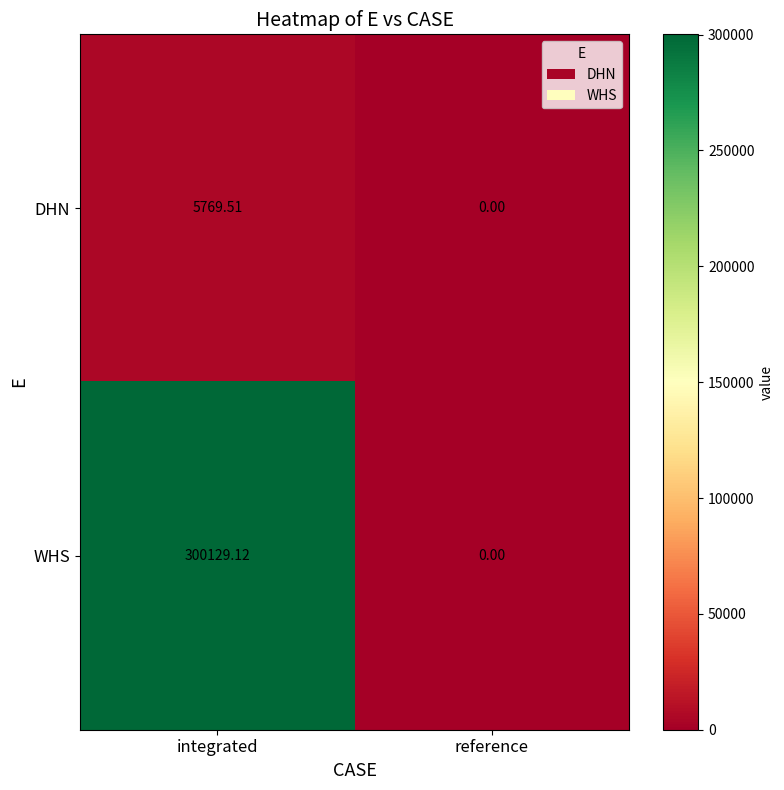

At how many categories does at least one series exceed 292289?

1